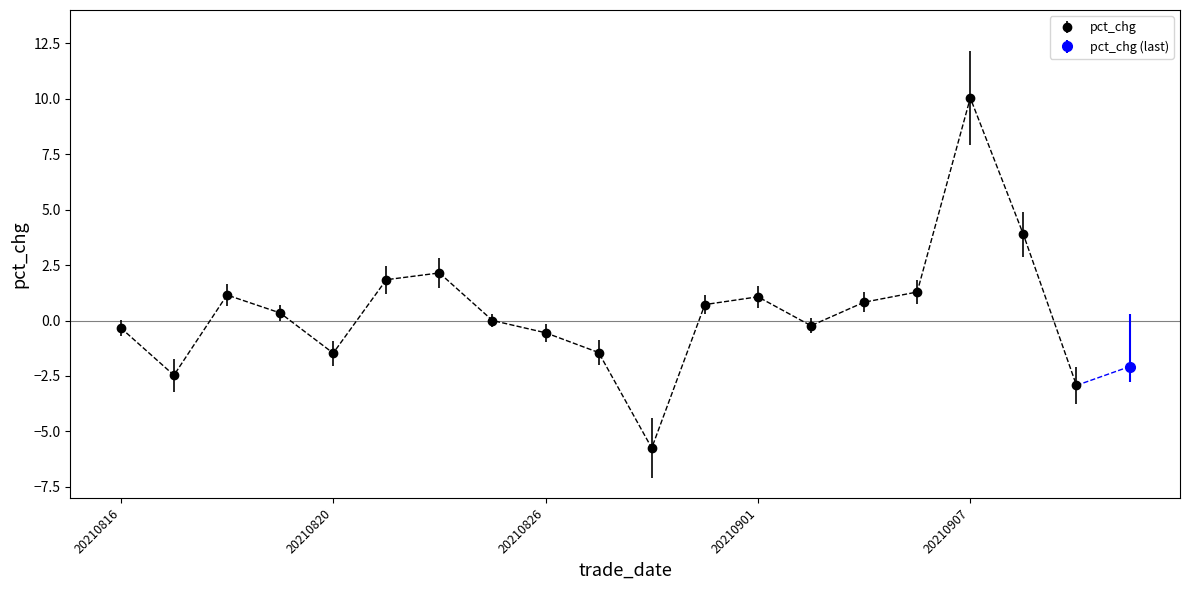

How many lines are shown in the chart?

1